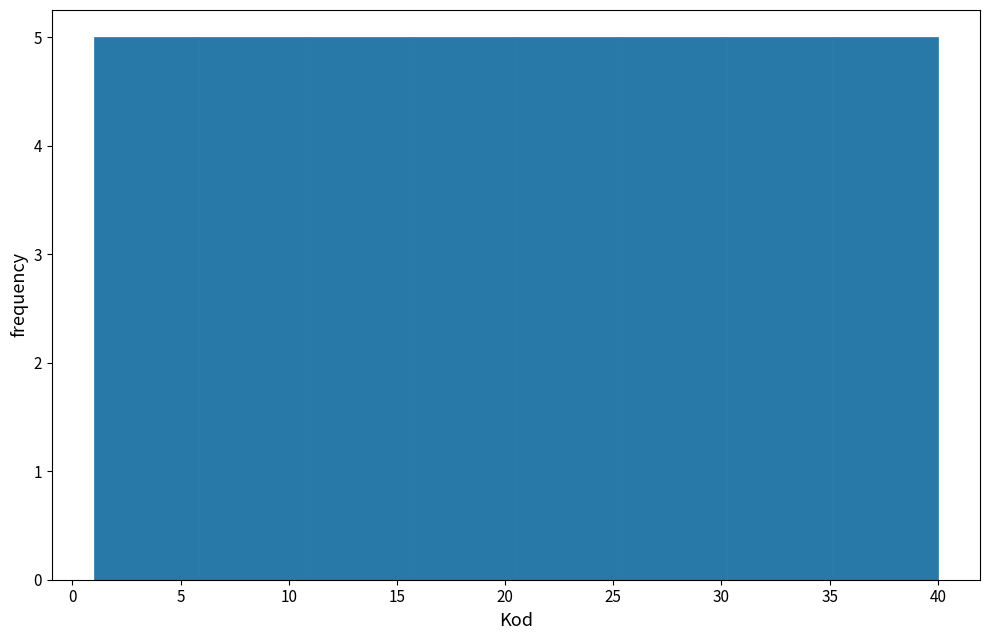

How tall is the bar that spans 15.5 to 20.5 on the x-axis? Neither the bar edges nor the heights are printed on the chart, so give them approximately, as read against the axes.

5